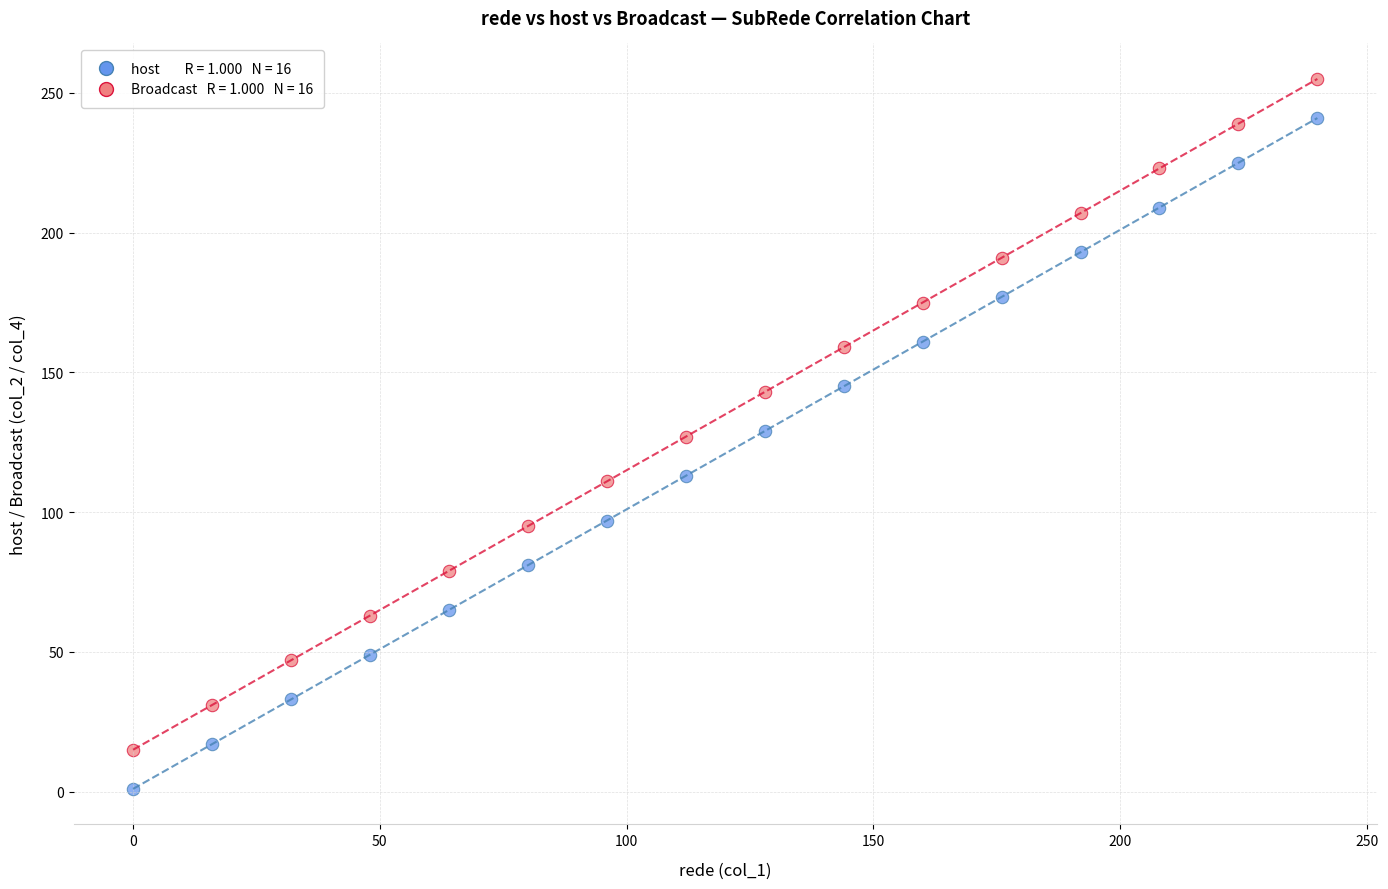

Across all data points, what is the range of Y values (max minus min)?

254